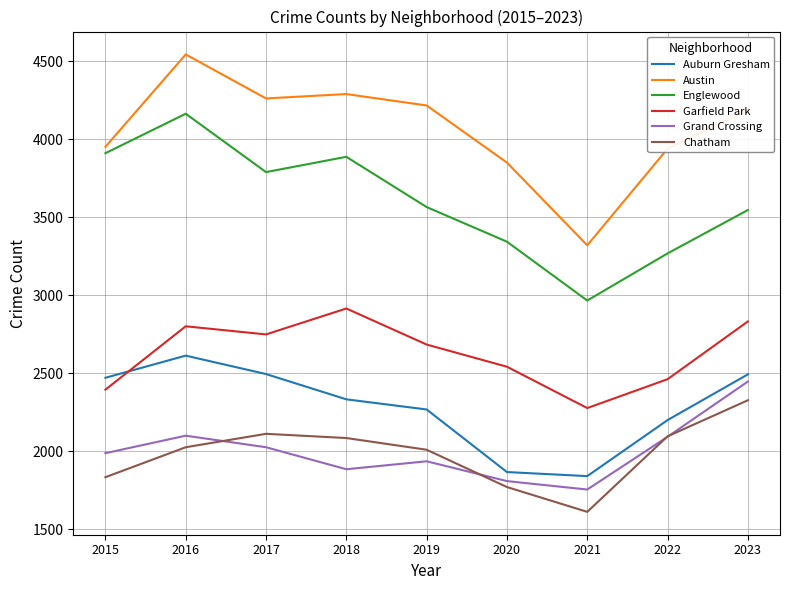

Is it true that Austin equals 3321 at 2021?

True